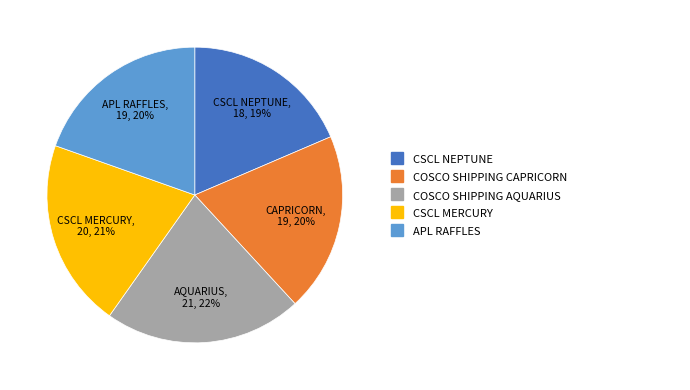

The APL RAFFLES slice represents 11% of the pie. True or false?

False